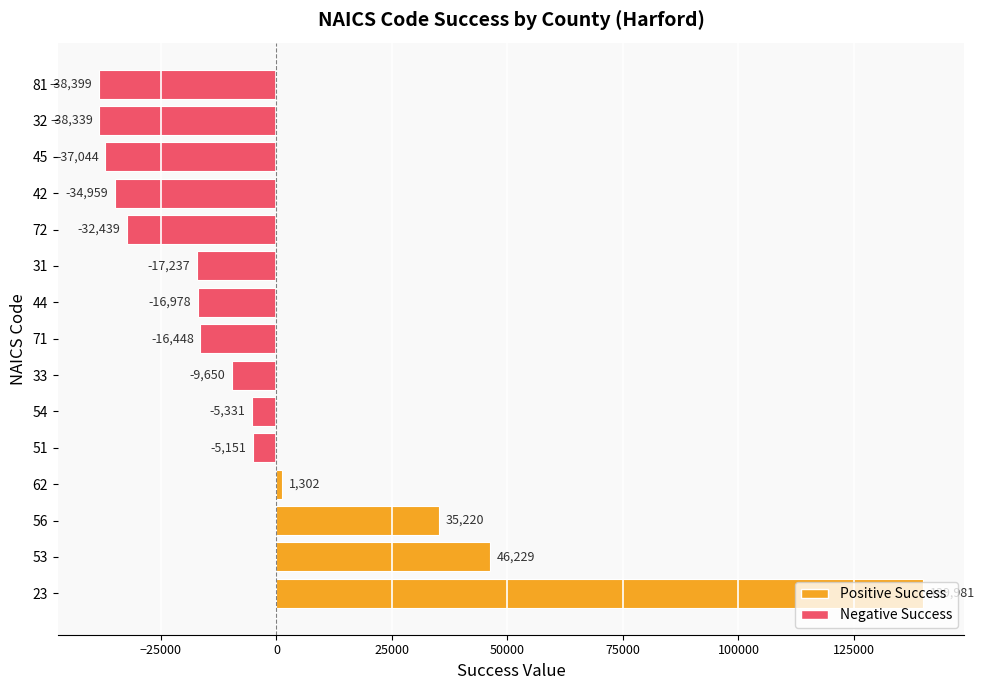

How many positive values are there?

4